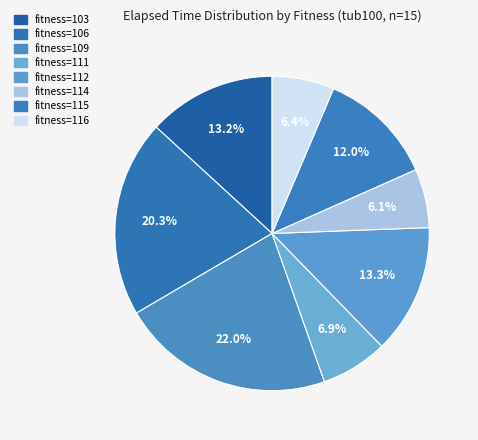

Count the number of slices in the pie.

8